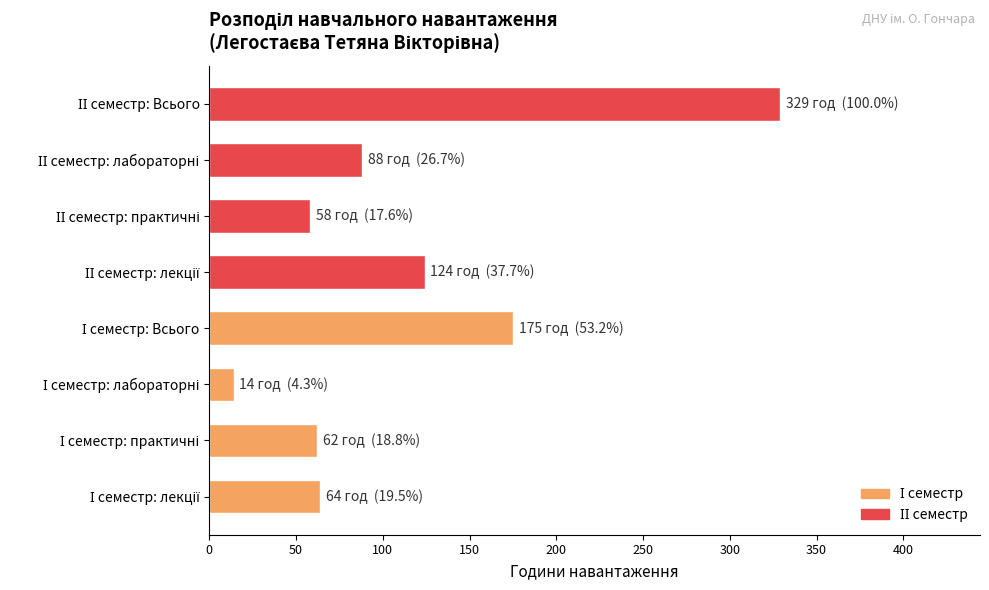

Reading top to bottom, extract all data points from this chart.

329	88	58	124	175	14	62	64